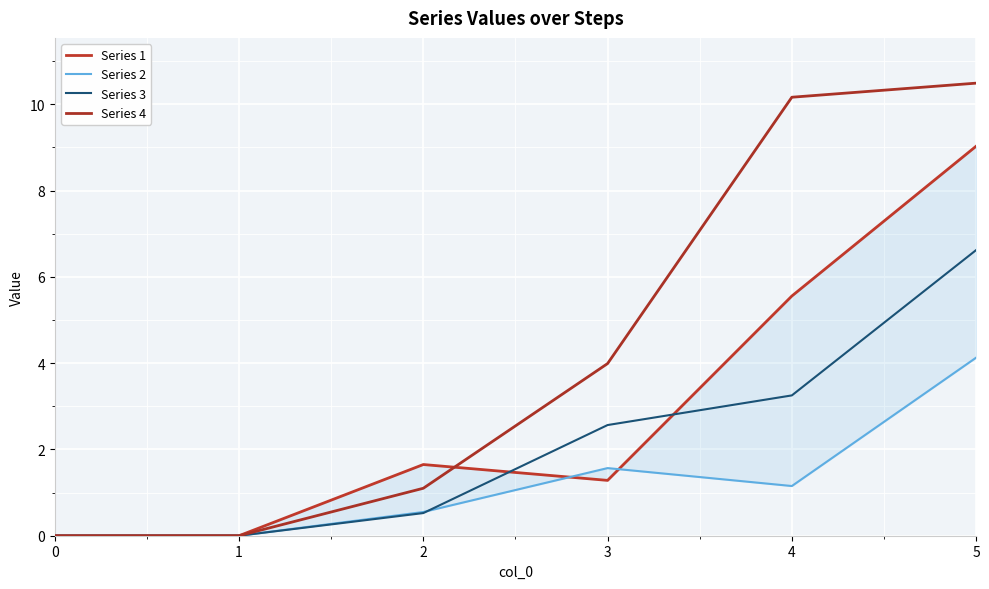

The value of Series 4 at 2 is 1.1. True or false?

True